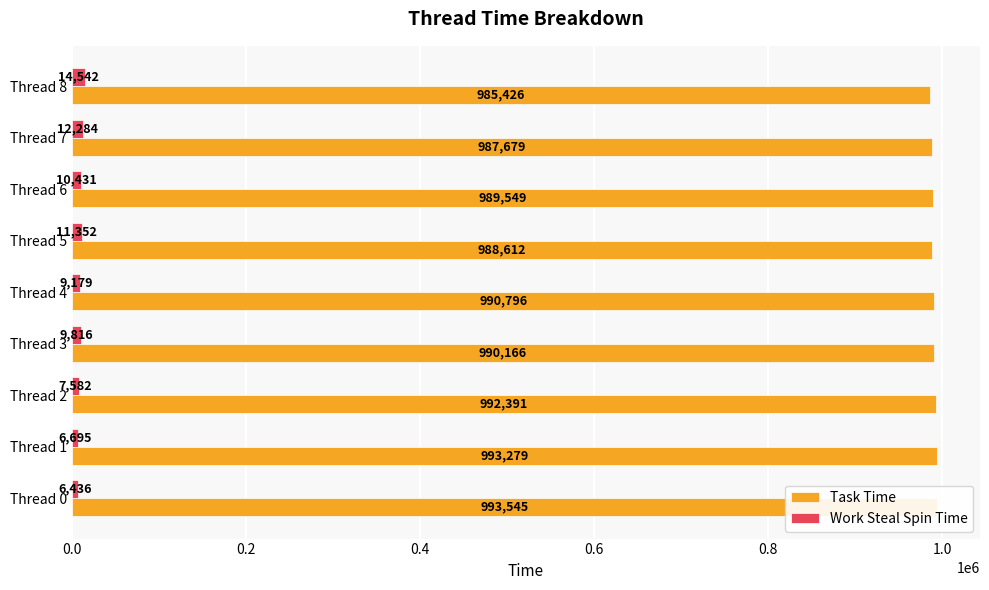

Are the bars horizontal?

Yes